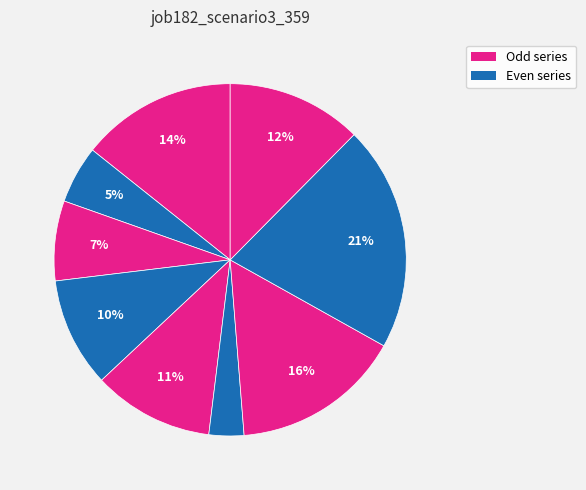

How many segments does this pie chart have?

9